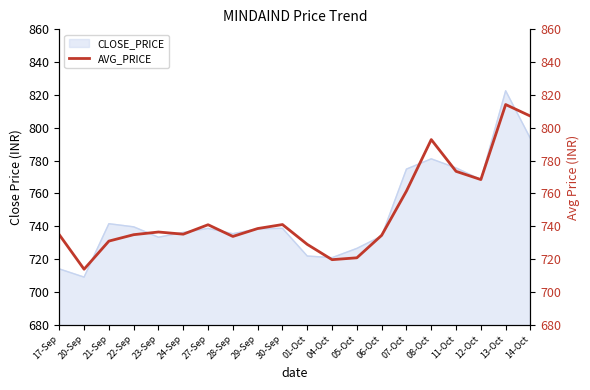

Where does the data first go above 736?

23-Sep